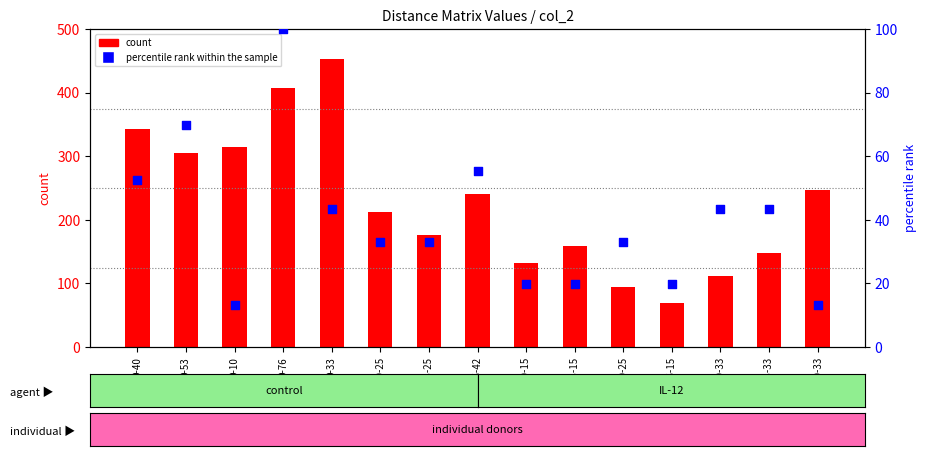

Which series contains the highest Y value?

count